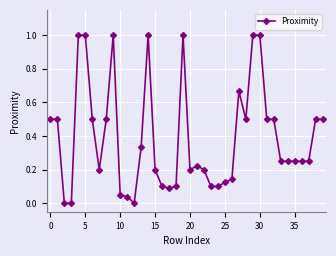

What is the sum of all values?

15.6